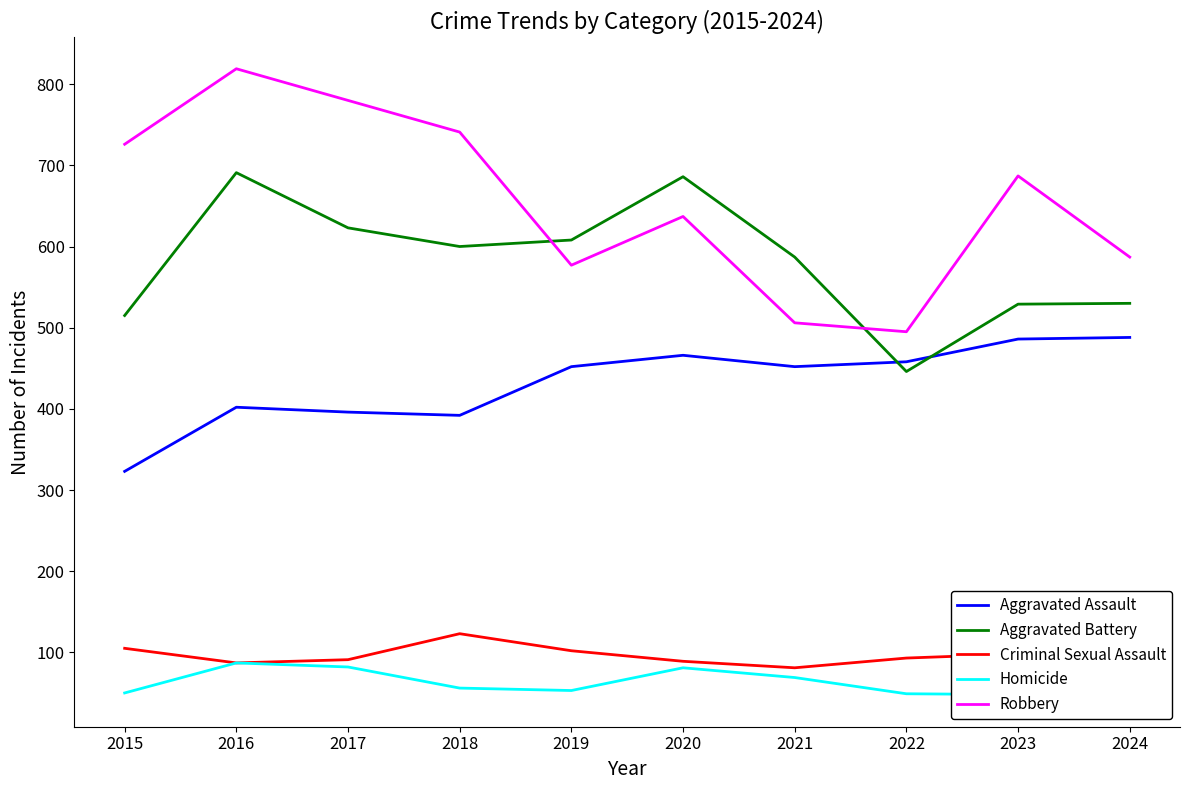

Reading right to left, list all the values displayed in this chart.

Aggravated Assault: 488	486	458	452	466	452	392	396	402	323
Aggravated Battery: 530	529	446	587	686	608	600	623	691	515
Criminal Sexual Assault: 98	98	93	81	89	102	123	91	87	105
Homicide: 47	48	49	69	81	53	56	82	87	50
Robbery: 587	687	495	506	637	577	741	780	819	726